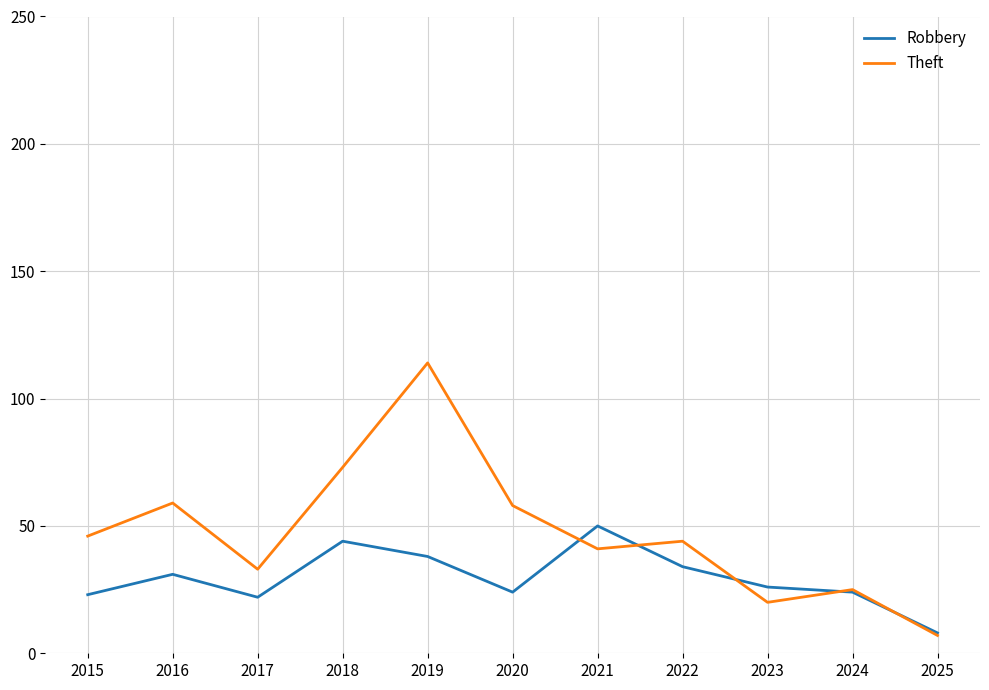

Rank the series by their maximum value, from highest to lowest.

Theft, Robbery